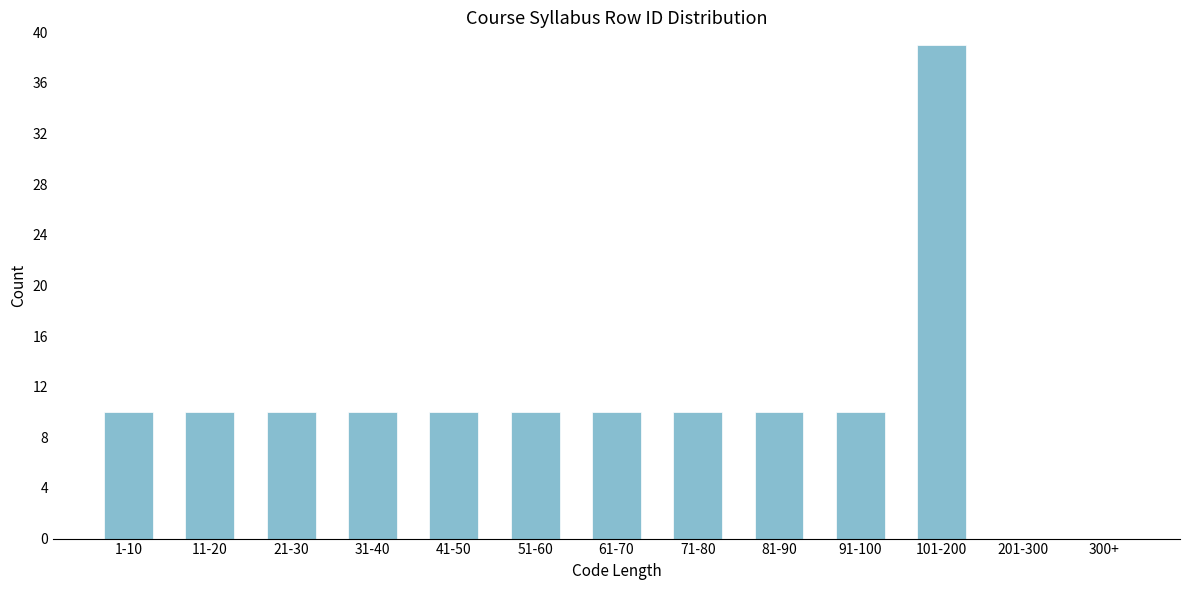

Reading left to right, list all the values displayed in this chart.

1-10=10	11-20=10	21-30=10	31-40=10	41-50=10	51-60=10	61-70=10	71-80=10	81-90=10	91-100=10	101-200=39	201-300=0	300+=0